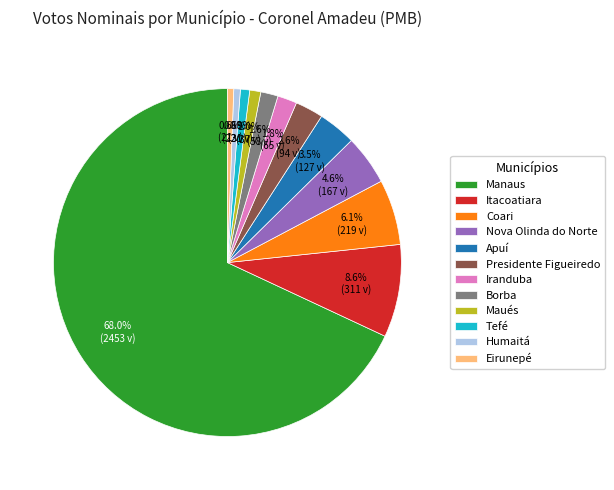

What percentage is NOT represented by Nova Olinda do Norte?

95.4%